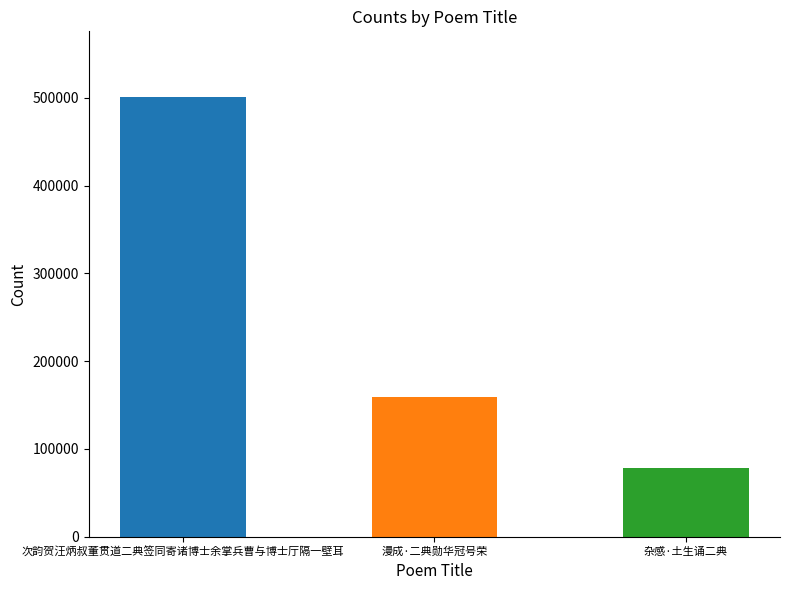

Reading left to right, transcribe all the data shown in this chart.

次韵贺汪炳叔董贯道二典签同寄诸博士余掌兵曹与博士厅隔一壁耳=500799	漫成·二典勋华冠号荣=159167	杂感·土生诵二典=78325